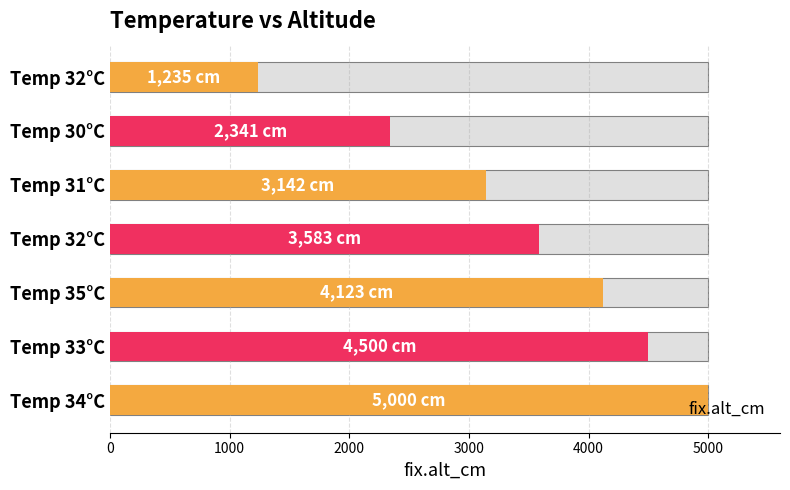

The chart shows a value of 3583 at Temp 32°C. True or false?

True